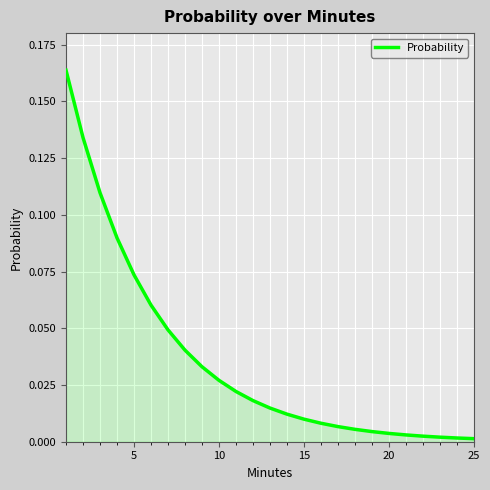

Does the chart display data point markers on the line(s)?

No